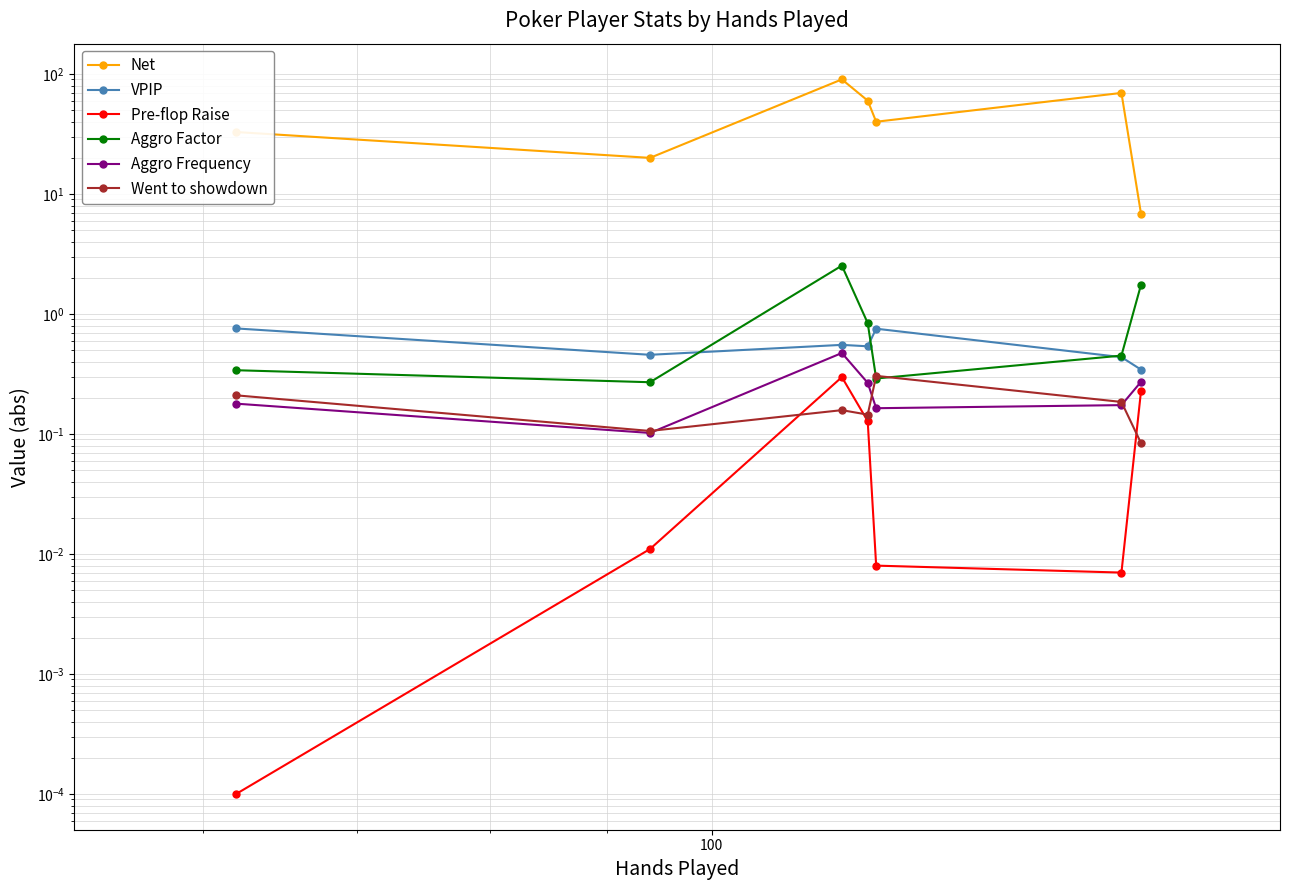

What is the difference between the maximum and minimum values in the Net series?

83.3